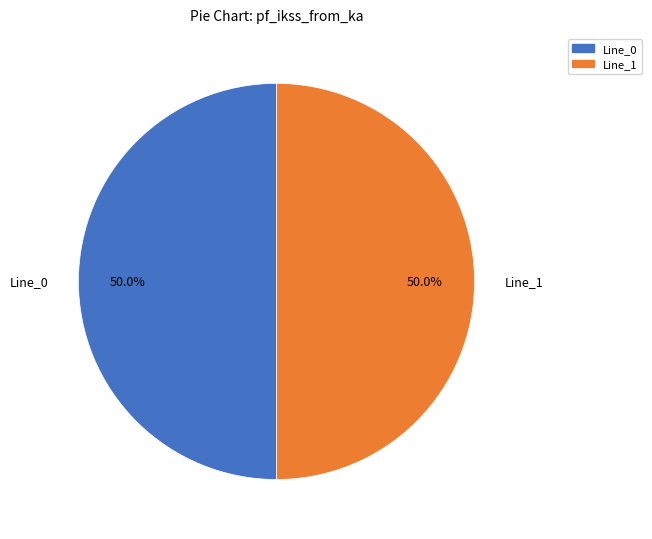

To the nearest percent, what percentage of the pie is Line_0?

50%